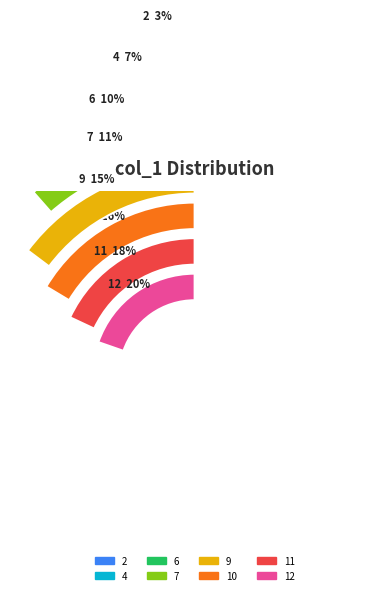

What portion of the pie excludes 4?

93.4%